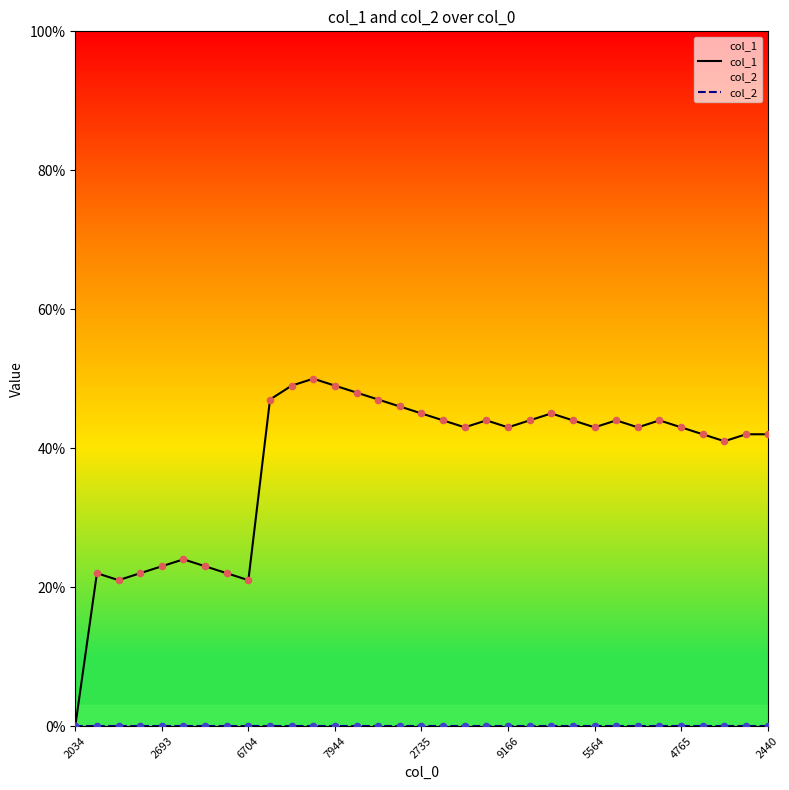

Which series has the widest spread of Y values?

col_1